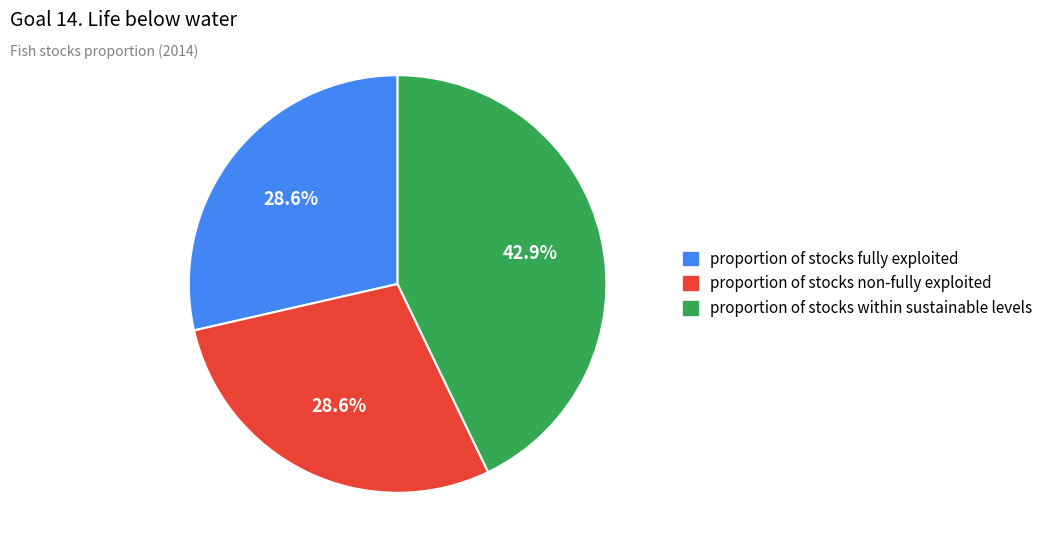

Does any single category account for the majority?

No